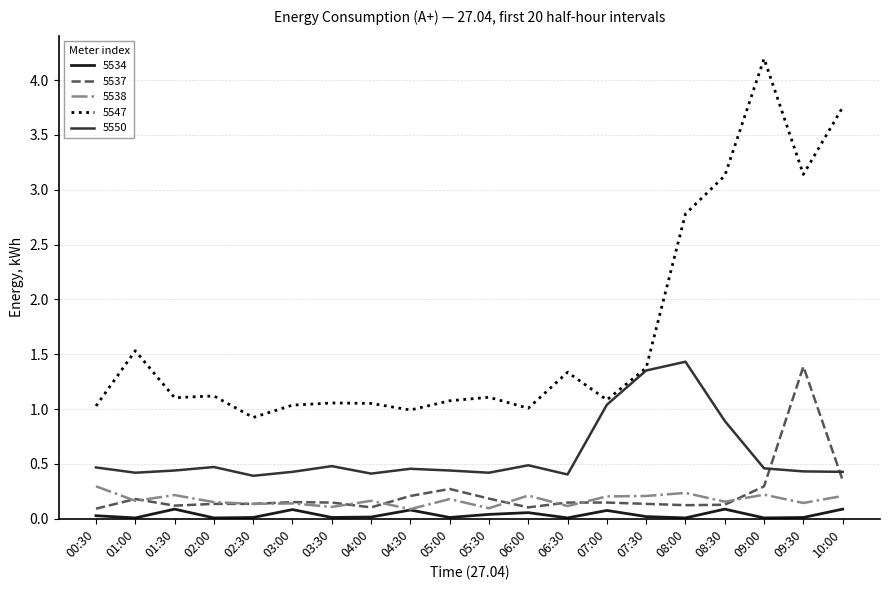

True or false: 5534 has a value of 0.0 at 04:00.

True